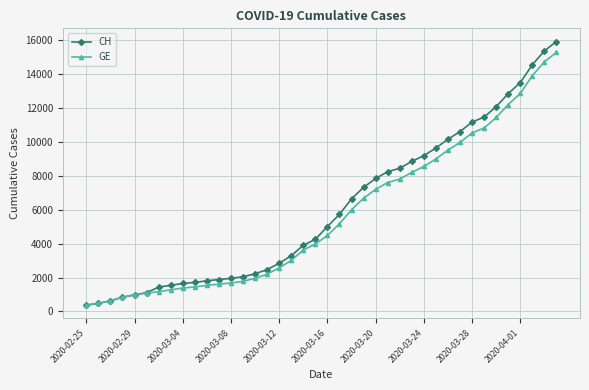

What is the minimum value shown in the chart?

375